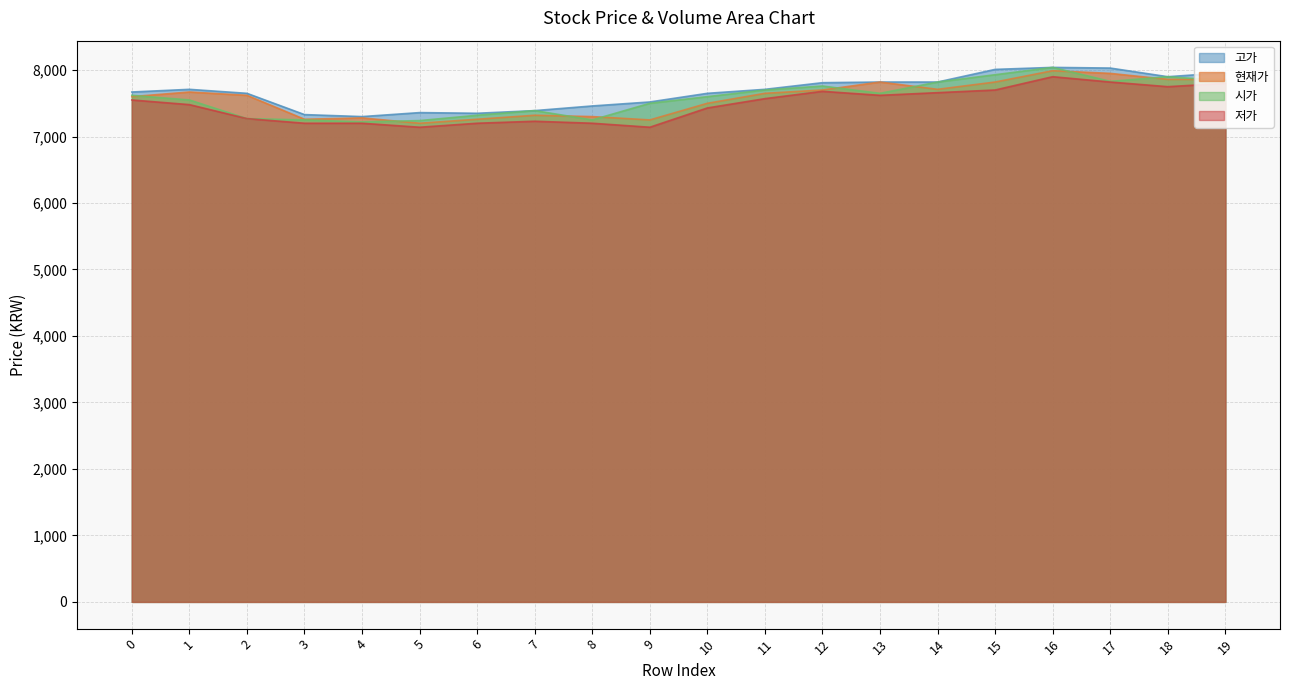

What is the greatest value displayed?

8040